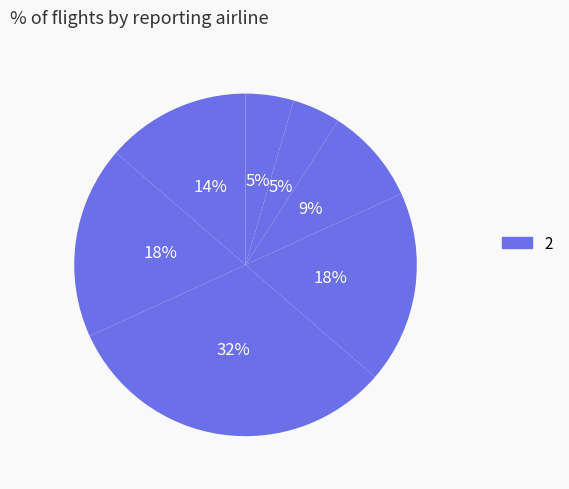

How many slices are in this pie chart?

7